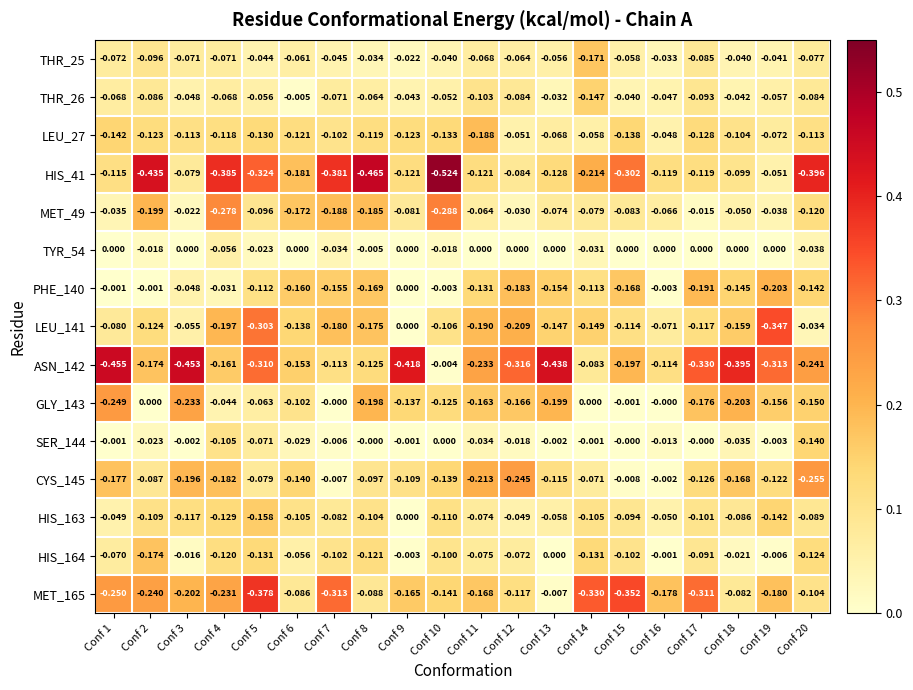

Is the value of GLY_143 at Conf 7 greater than the value of LEU_27 at Conf 20?

Yes